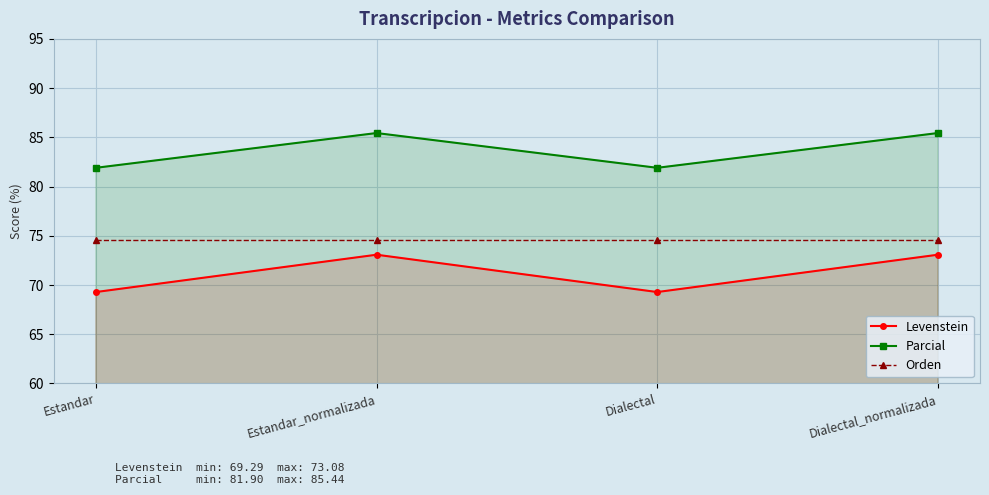

Reading left to right, list all the values displayed in this chart.

Levenstein: 69.3	73.1	69.3	73.1
Parcial: 81.9	85.4	81.9	85.4
Orden: 74.6	74.6	74.6	74.6